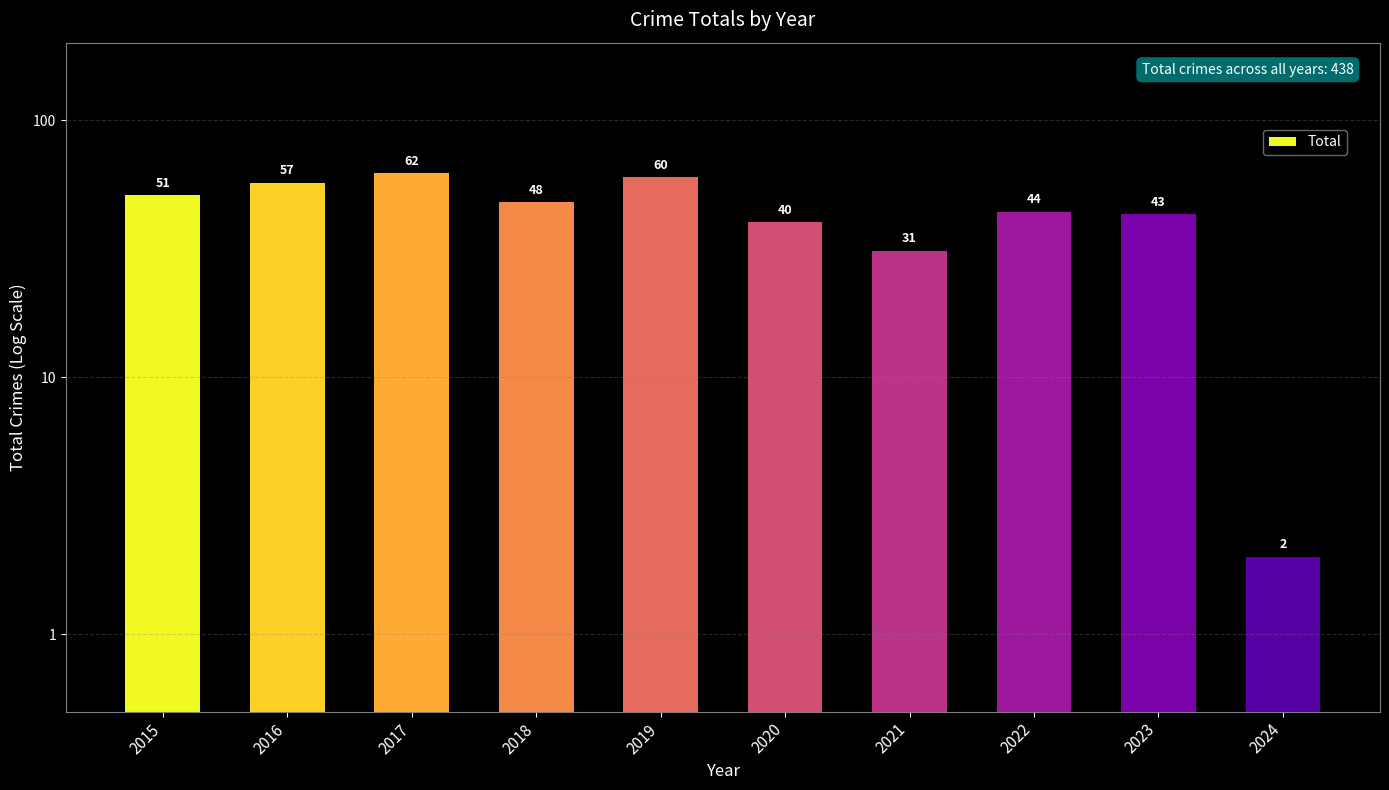

What is the difference between the second highest and minimum values?

58